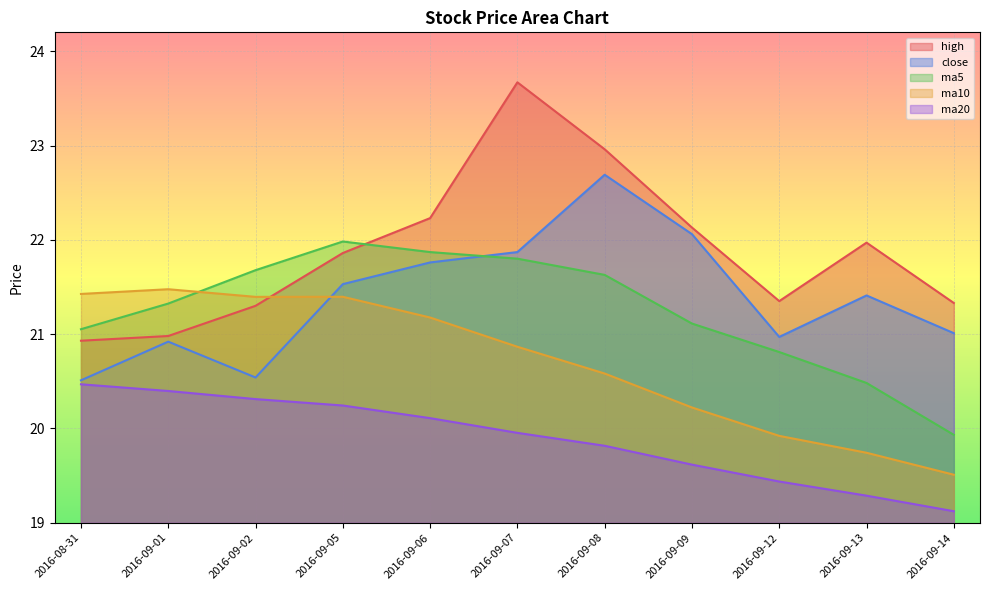

Rank the series at 2016-09-12 from lowest to highest value.

ma20, ma10, ma5, close, high